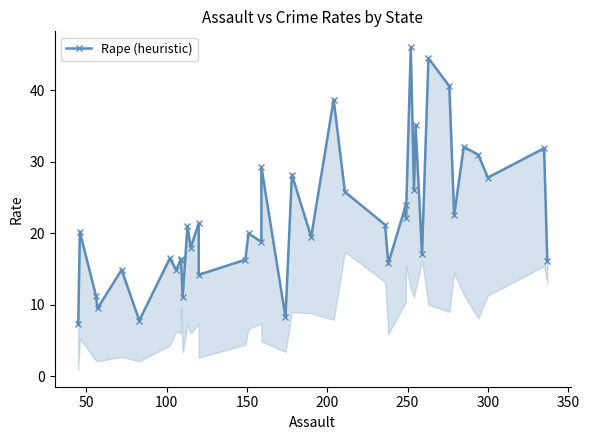

How many categories are shown in the chart?

40